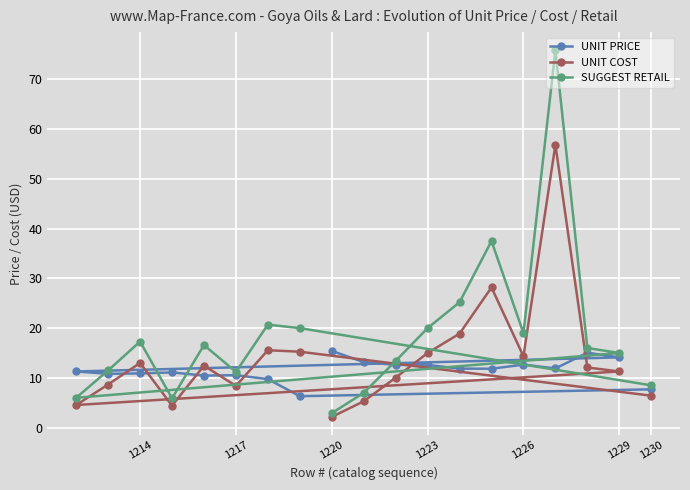

Which series ends up on top after the final intersection of UNIT PRICE and UNIT COST?

UNIT PRICE